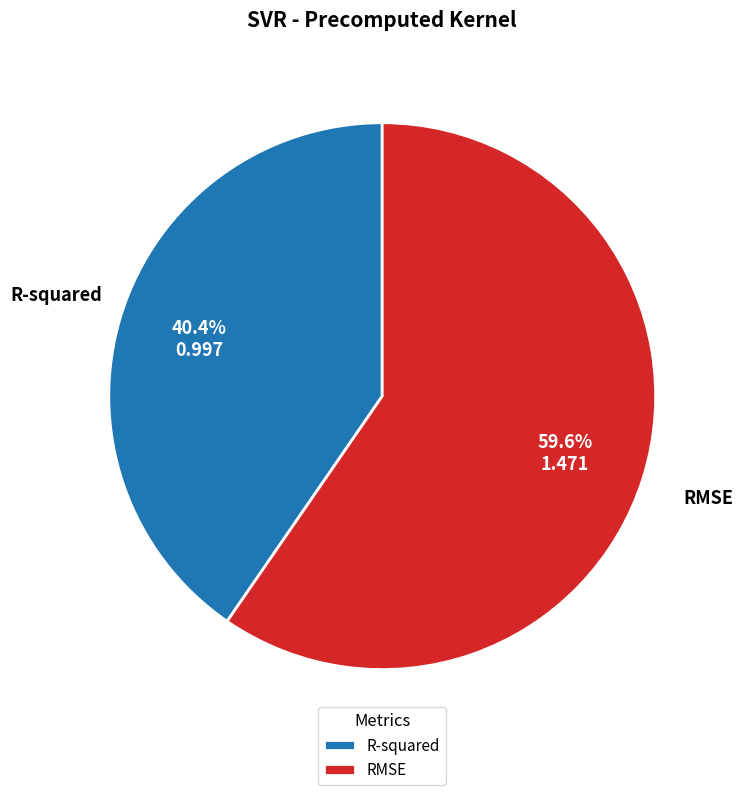

Is RMSE the majority of the pie?

Yes